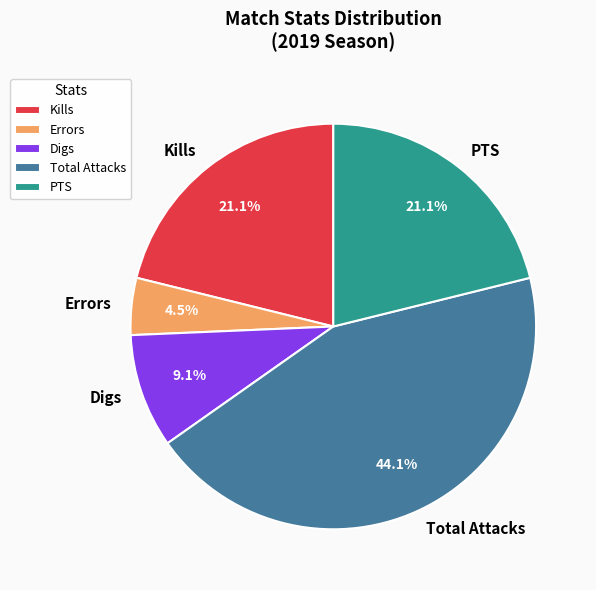

Between Digs and Kills, which is larger?

Kills